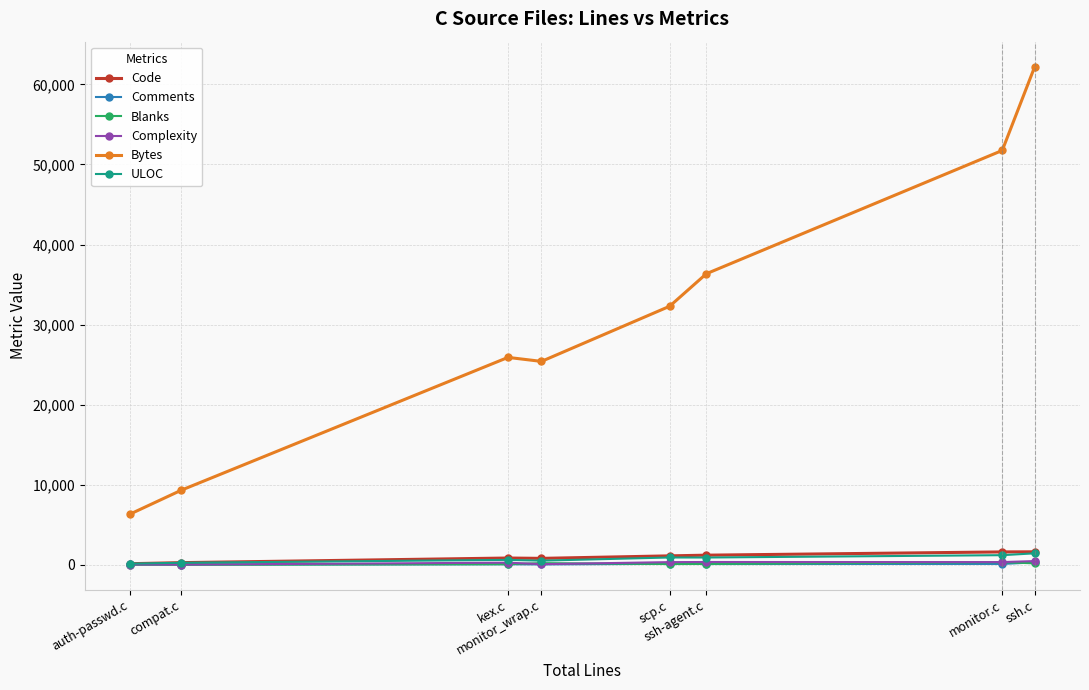

True or false: Bytes has more than 2 interior local peaks.

False